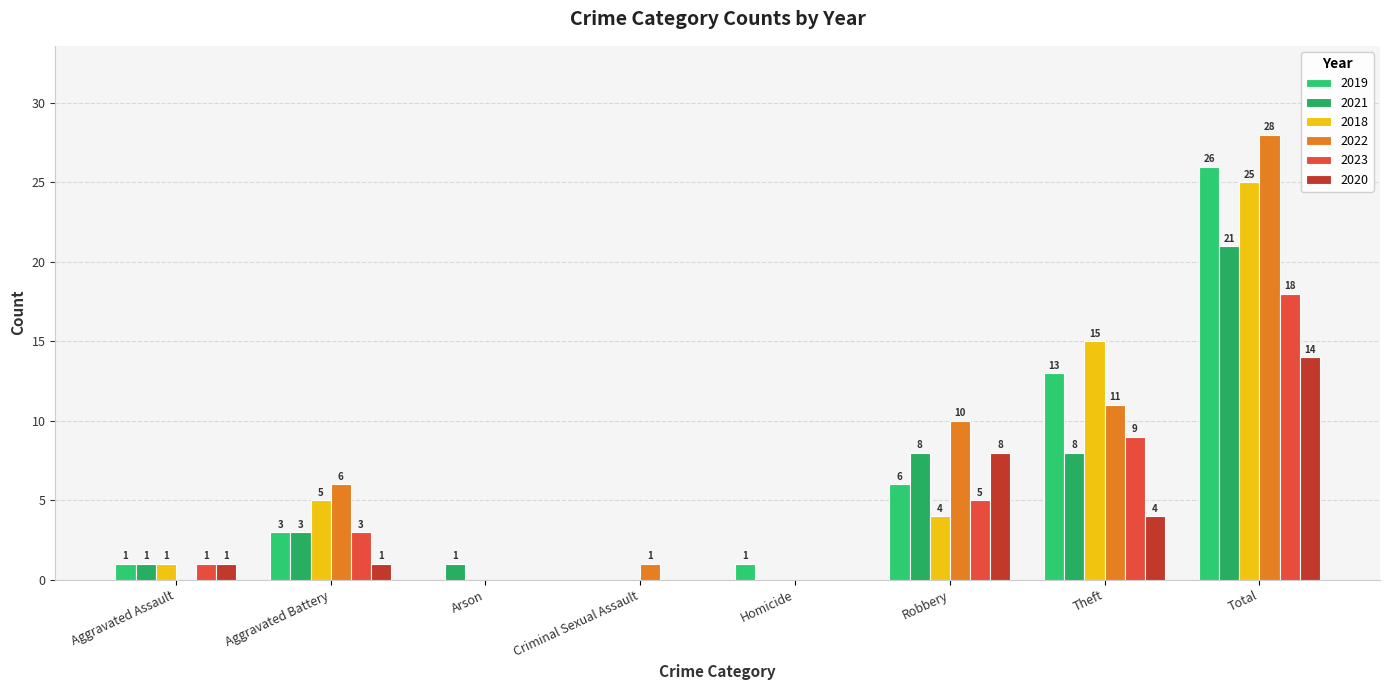

Which series has the widest spread of values?

2022